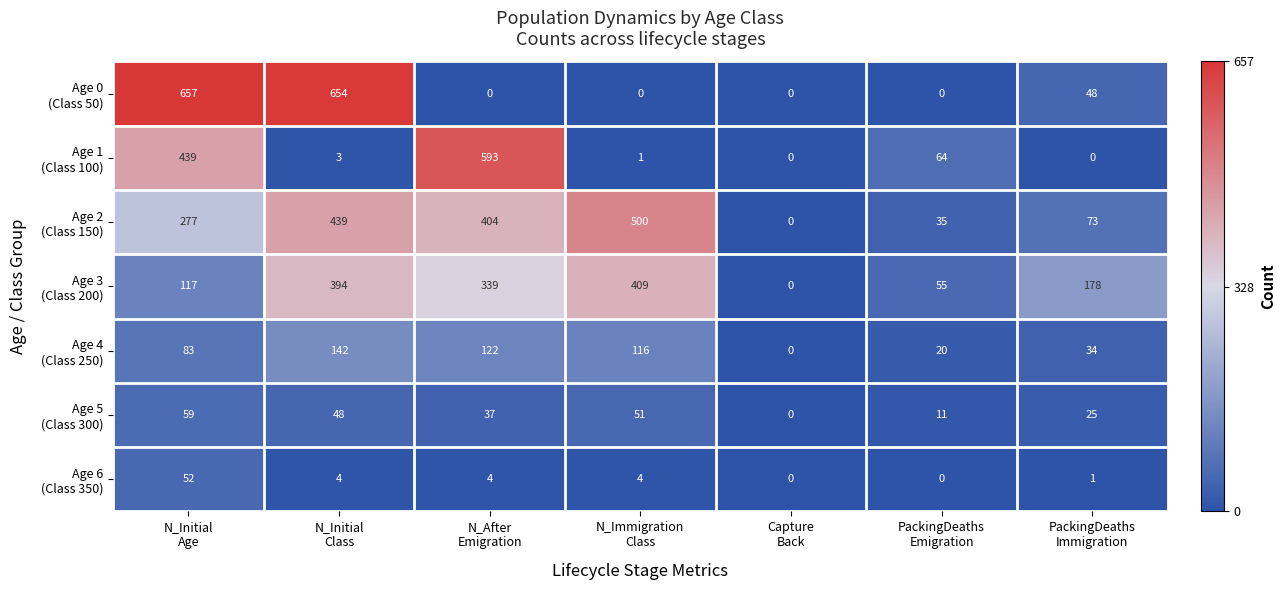

What is the greatest value displayed?

657